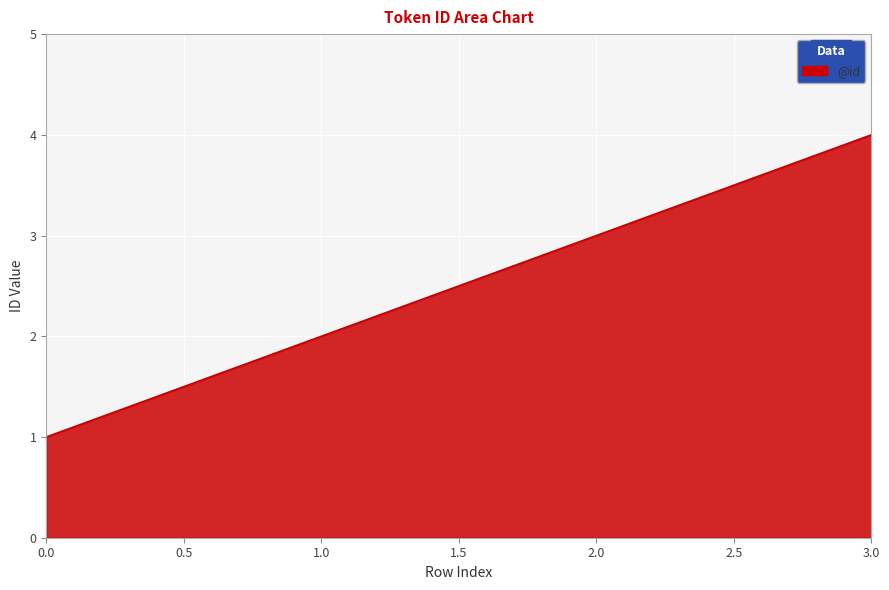

The value at 3.0 is 1. True or false?

False